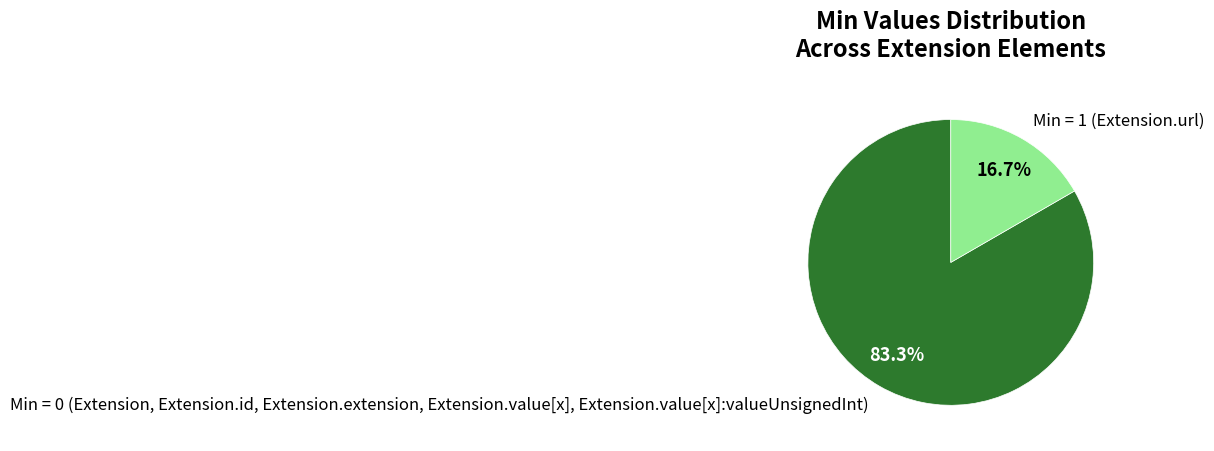

Rank the categories by value from lowest to highest.

Min = 1 (Extension.url), Min = 0 (Extension, Extension.id, Extension.extension, Extension.value[x], Extension.value[x]:valueUnsignedInt)